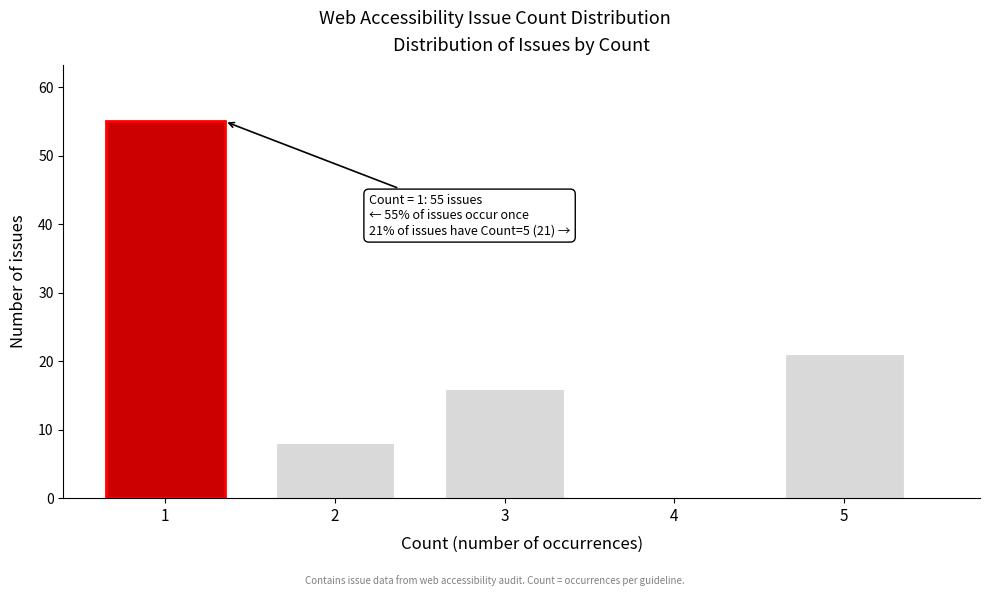

Reading left to right, what are all the values shown in this chart?

1=55	2=8	3=16	4=0	5=21